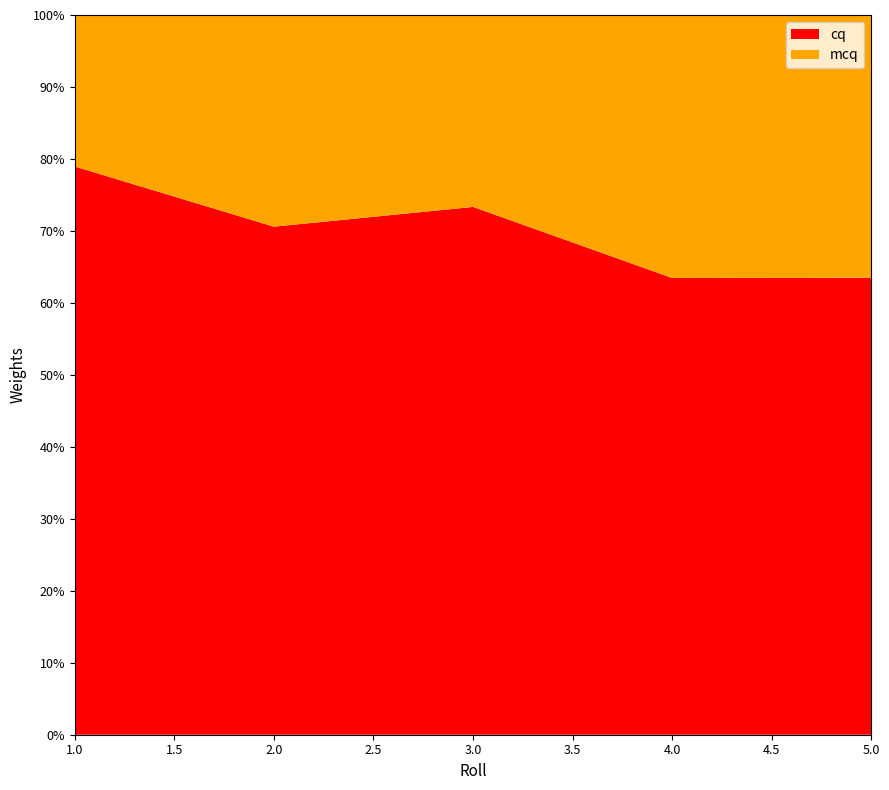

Reading left to right, what are the values for cq?

1.0=78.9	2.0=70.6	3.0=73.3	4.0=63.5	5.0=63.5